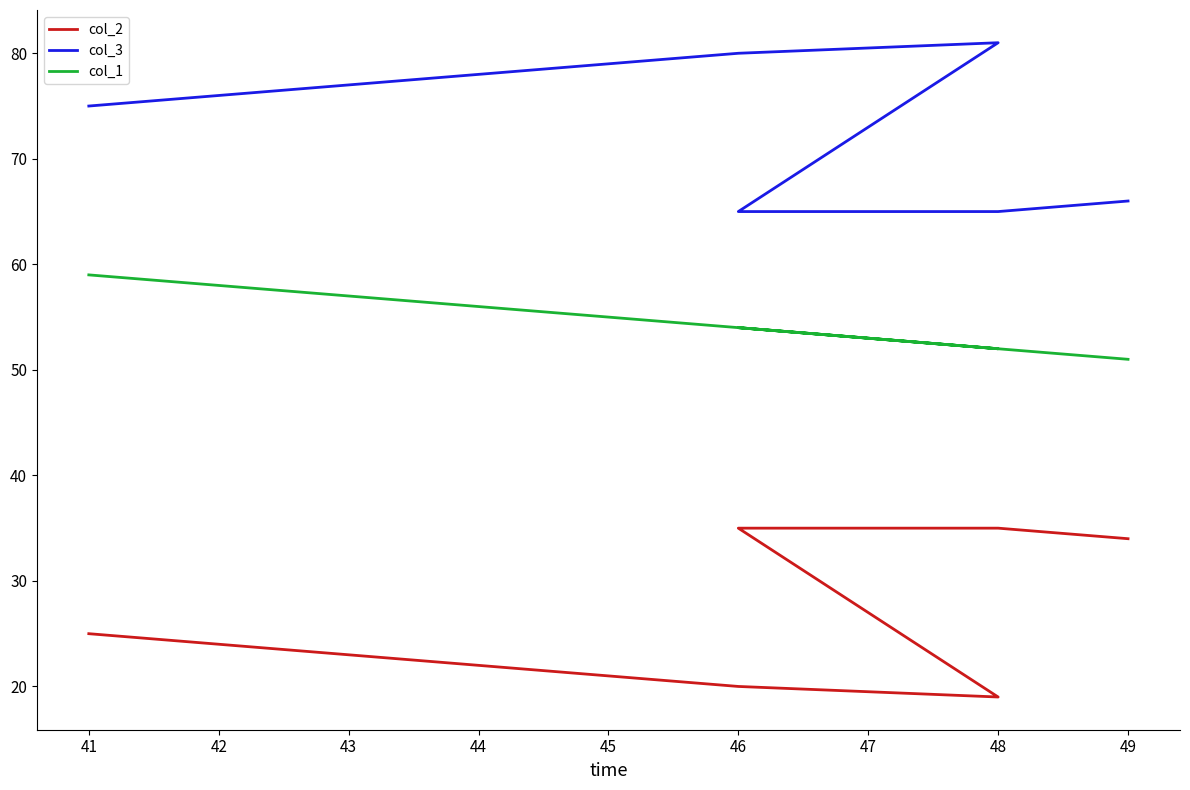

What is the total value across all series at 43?

154